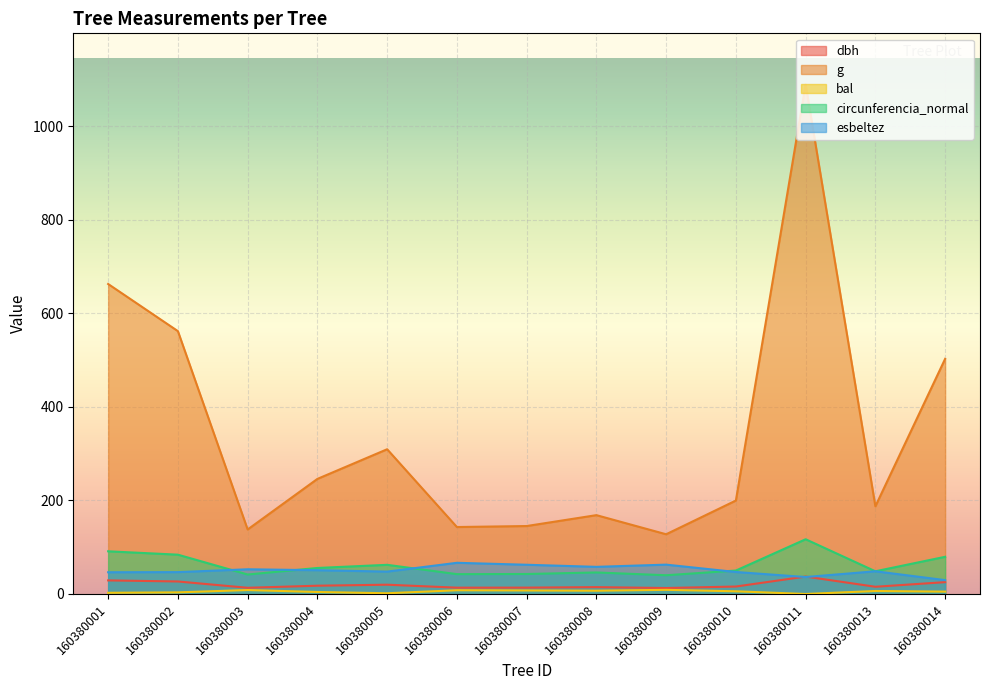

Reading right to left, what are all the values shown in this chart?

dbh: 25.3	15.4	37.2	15.9	12.8	14.7	13.6	13.5	19.9	17.7	13.2	26.8	29.1
g: 502.7	187.5	1089.8	199.8	127.7	168.6	145.3	143.1	309.5	246.1	137.9	562.0	662.8
bal: 5.0	6.4	0.0	5.8	8.9	7.0	7.5	8.0	1.5	4.3	8.4	3.5	2.5
circunferencia_normal: 79.5	48.5	117.0	50.1	40.1	46.0	42.7	42.4	62.4	55.6	41.6	84.0	91.3
esbeltez: 29.6	48.5	36.2	47.0	62.8	58.0	62.5	66.7	47.9	50.9	52.8	46.7	46.5